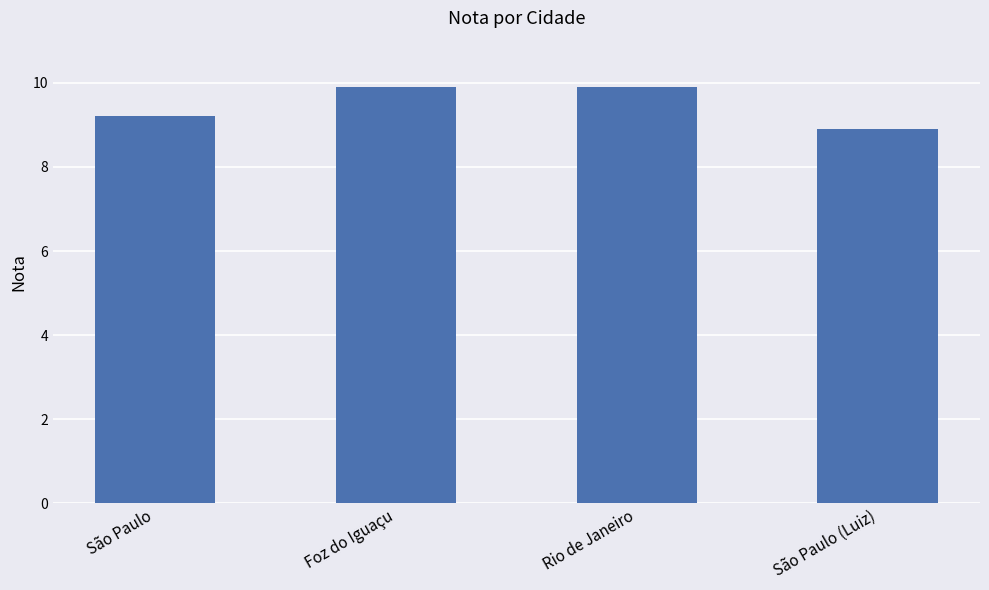

How many data points does each series have?

4